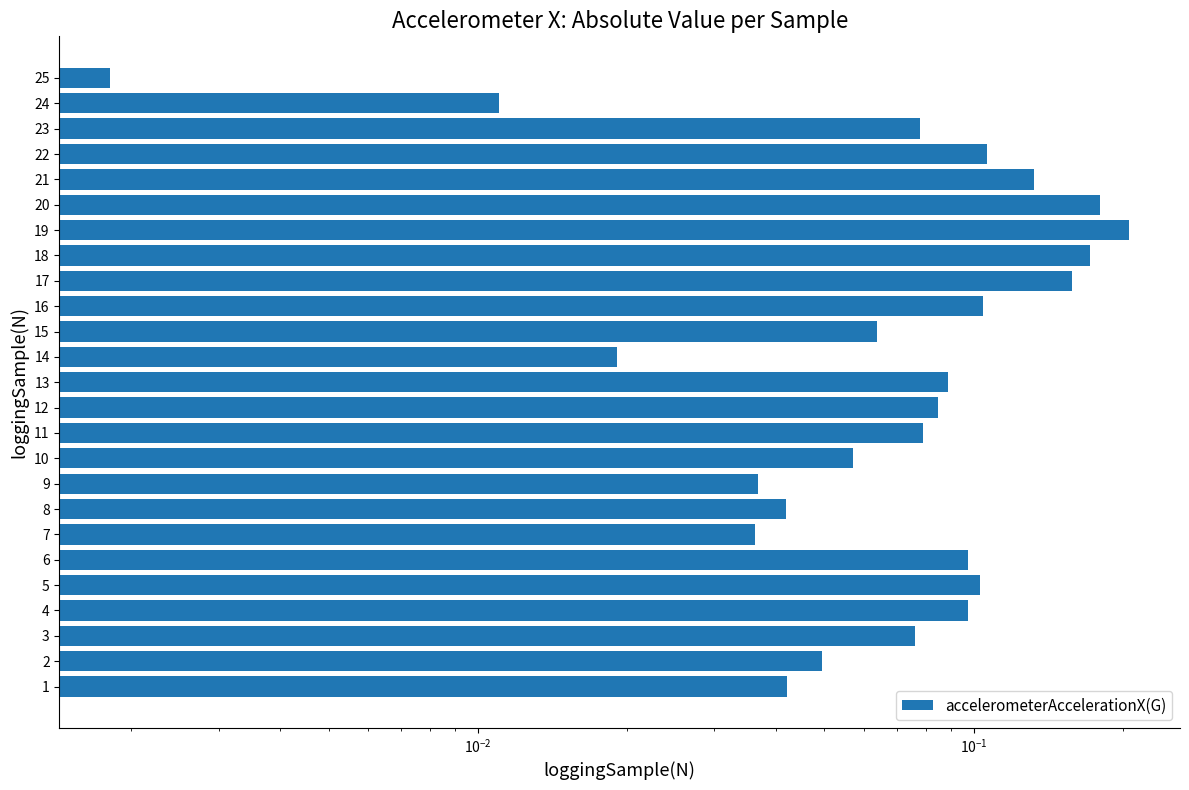

Are the bars grouped side by side (vs. stacked)?

No